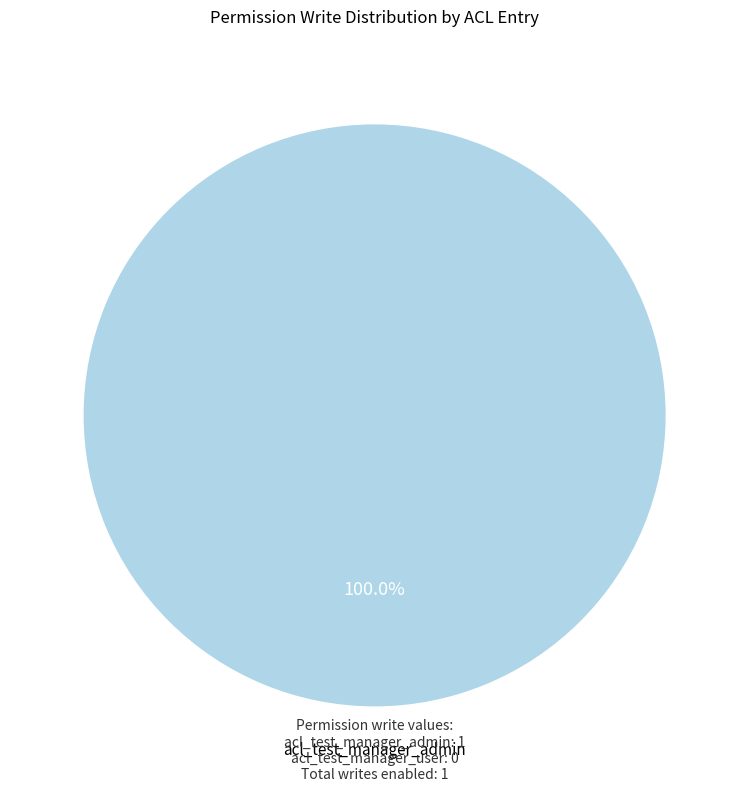

How many slices are in this pie chart?

1